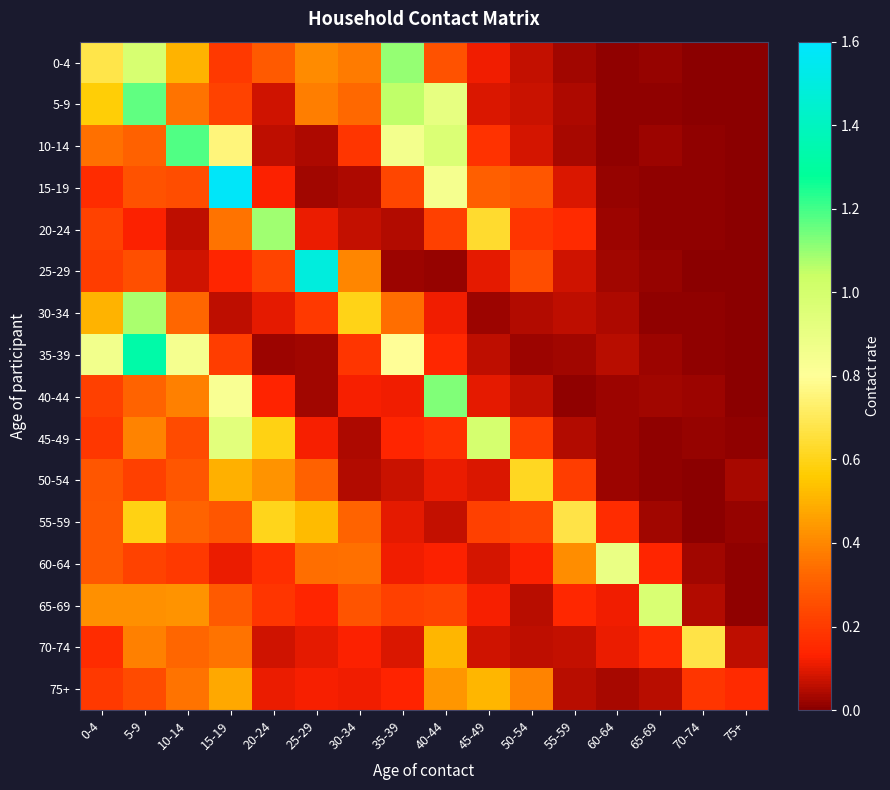

Between 35-39 and 60-64, which is larger?

35-39